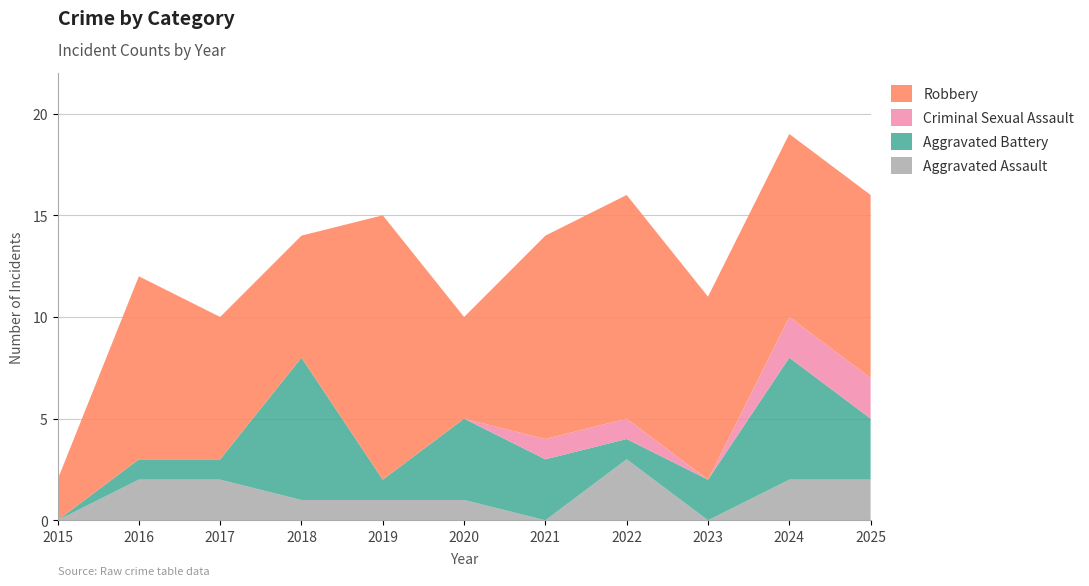

Reading left to right, list all the values displayed in this chart.

Aggravated Assault: 2015=0	2016=2	2017=2	2018=1	2019=1	2020=1	2021=0	2022=3	2023=0	2024=2	2025=2
Aggravated Battery: 2015=0	2016=1	2017=1	2018=7	2019=1	2020=4	2021=3	2022=1	2023=2	2024=6	2025=3
Criminal Sexual Assault: 2015=0	2016=0	2017=0	2018=0	2019=0	2020=0	2021=1	2022=1	2023=0	2024=2	2025=2
Robbery: 2015=2	2016=9	2017=7	2018=6	2019=13	2020=5	2021=10	2022=11	2023=9	2024=9	2025=9